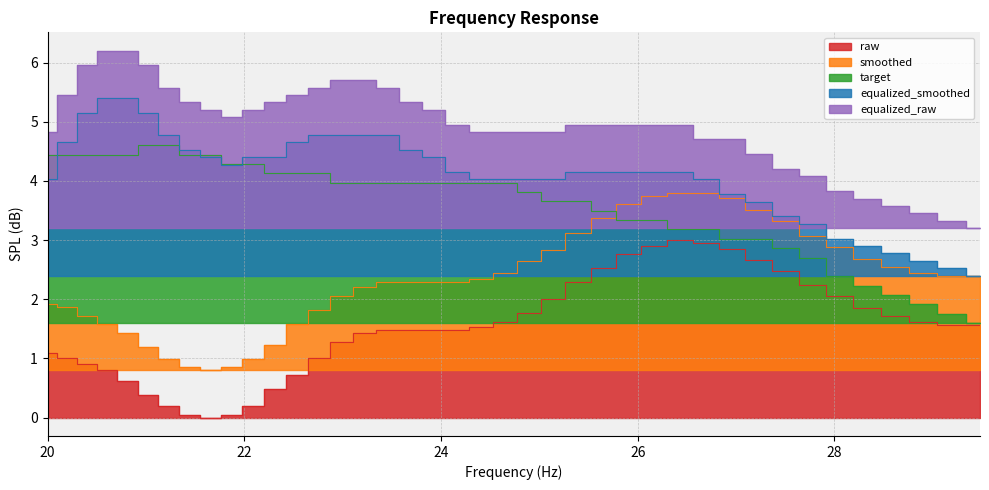

What is the highest value of the equalized_raw series?

6.2